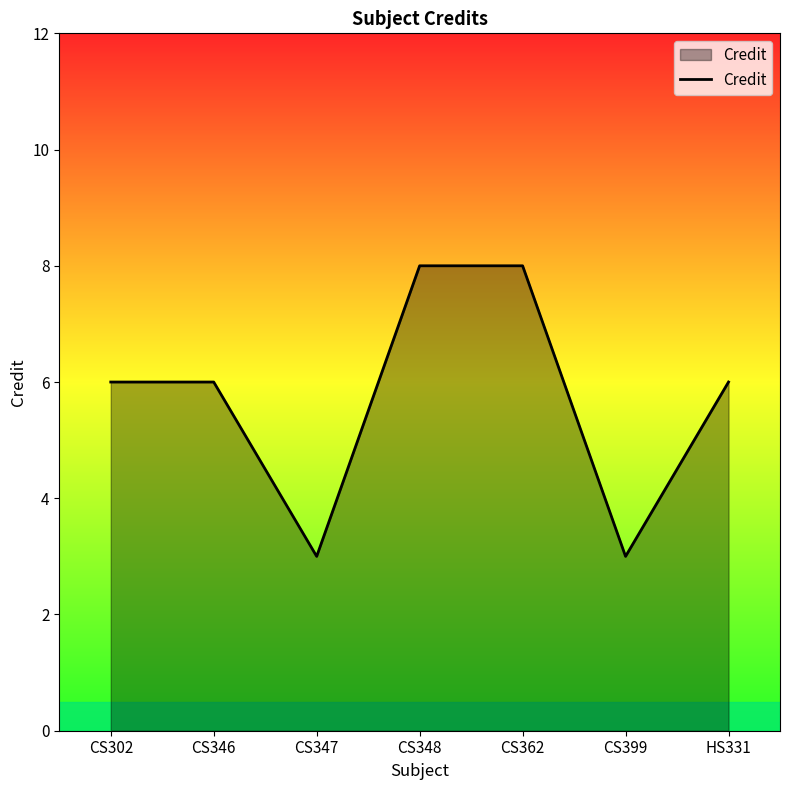

What position from the left is CS347?

3